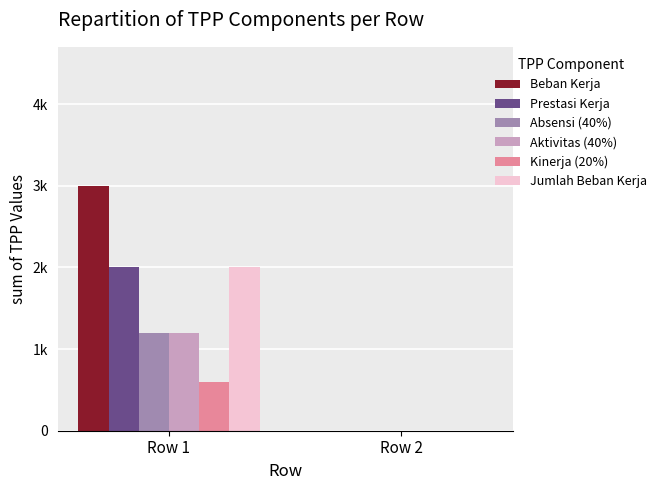

Reading right to left, transcribe all the data shown in this chart.

Beban Kerja: 0	3000
Prestasi Kerja: 0	2000
Absensi (40%): 0	1200
Aktivitas (40%): 0	1200
Kinerja (20%): 0	600
Jumlah Beban Kerja: 0	2000